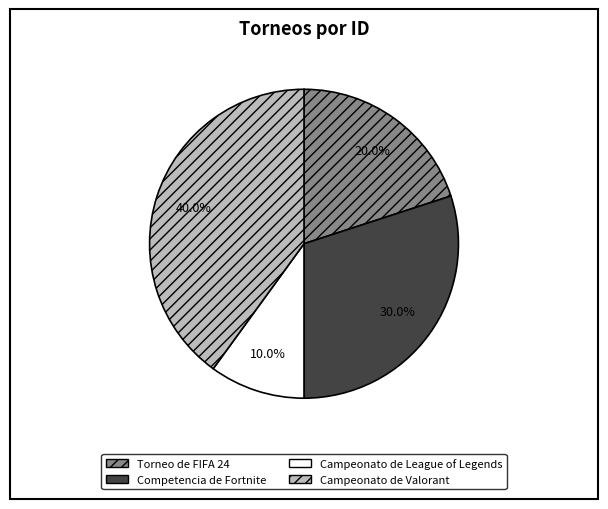

Between Competencia de Fortnite and Torneo de FIFA 24, which is larger?

Competencia de Fortnite